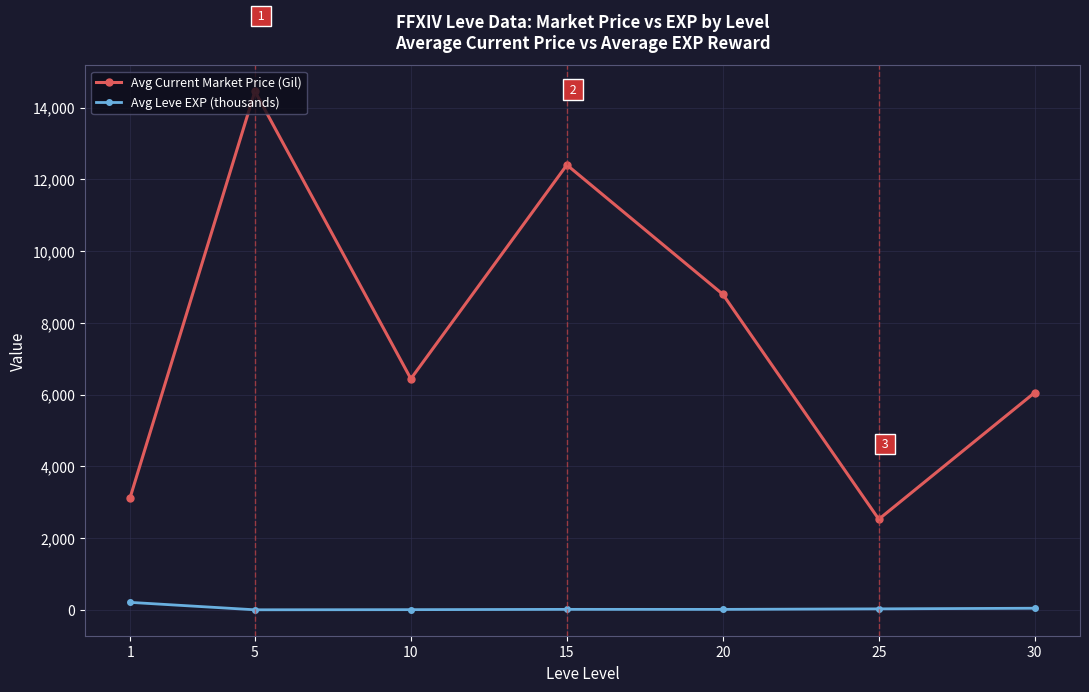

What is the total value across all series at 20?

8811.2